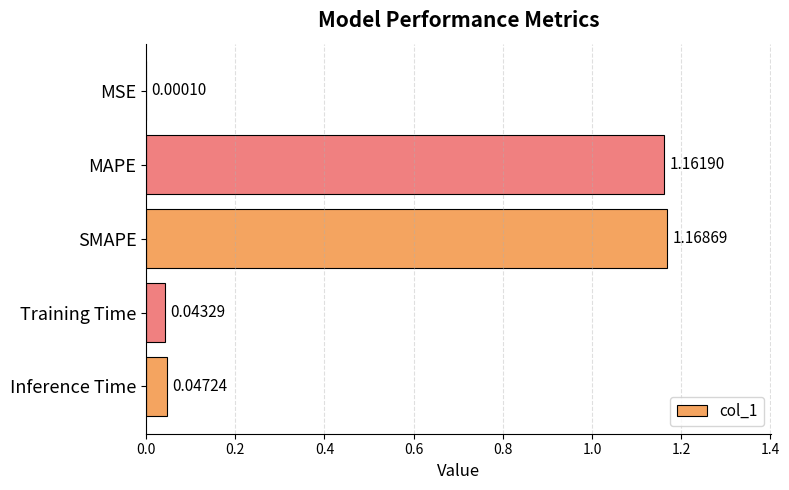

What is the sum of all values?

2.4